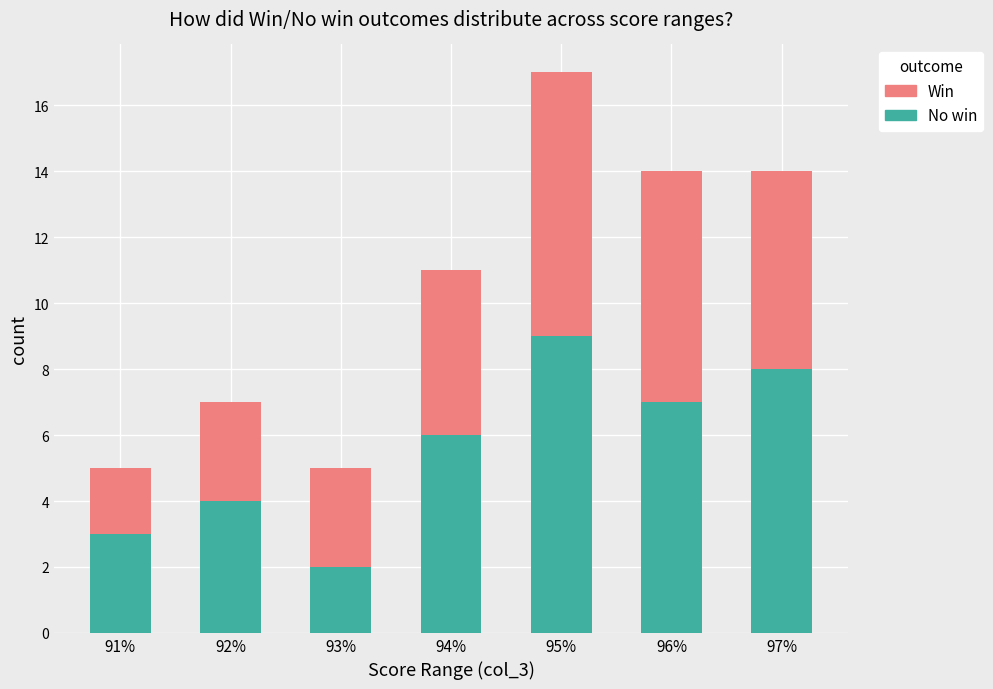

True or false: No win has a value of 7 at 92%.

False